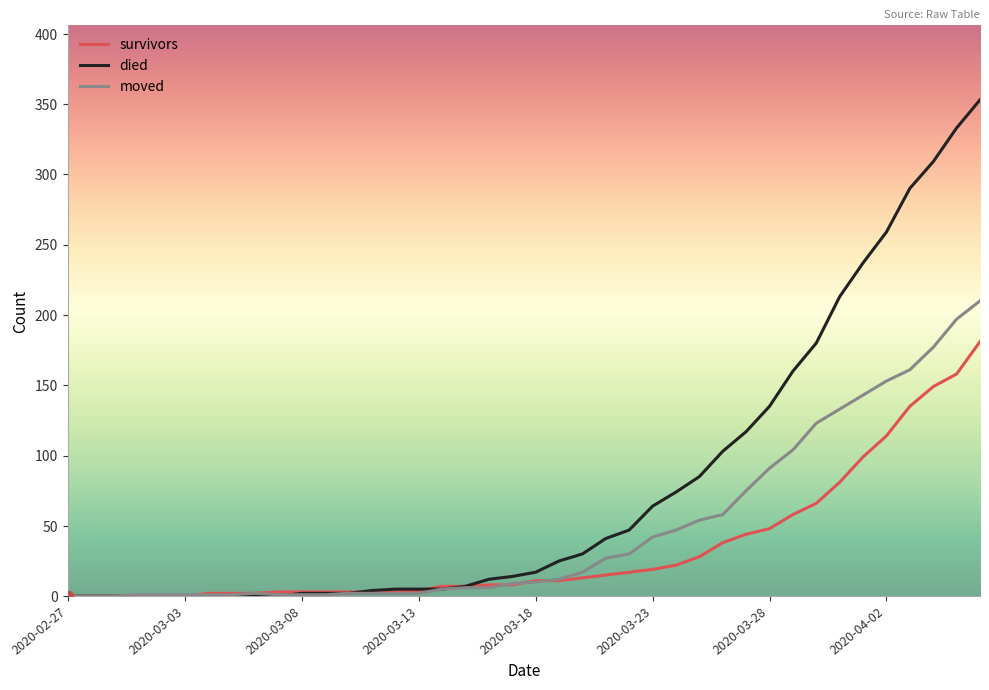

What is the greatest value displayed?

353